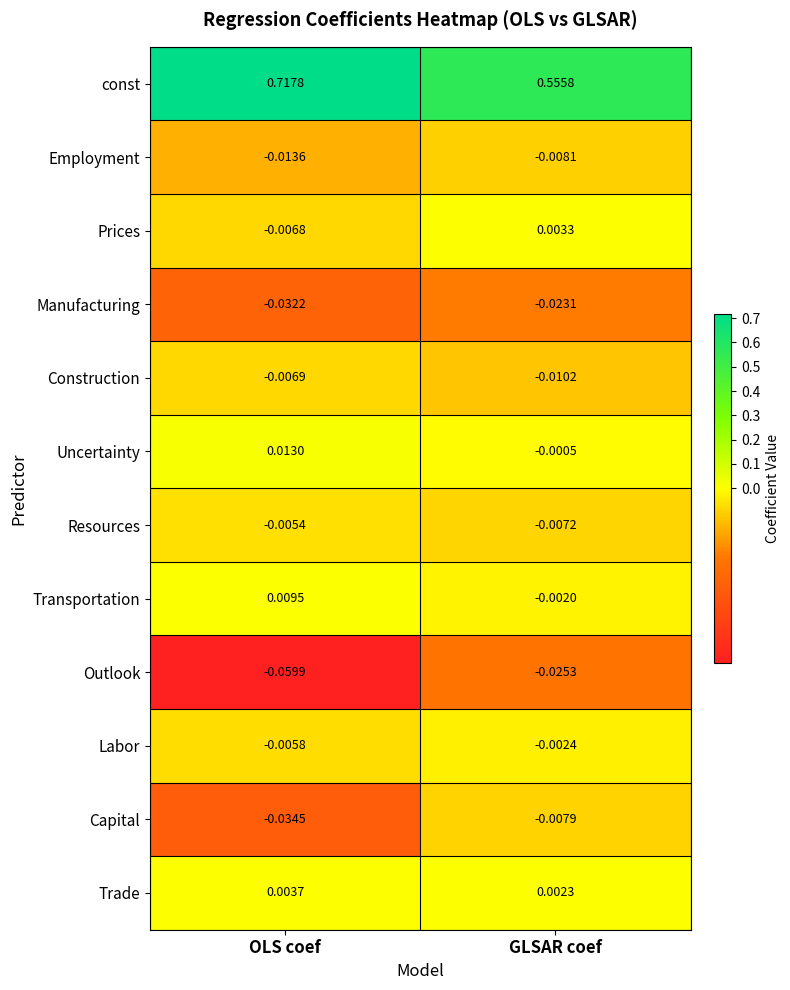

How many series are shown in this chart?

12